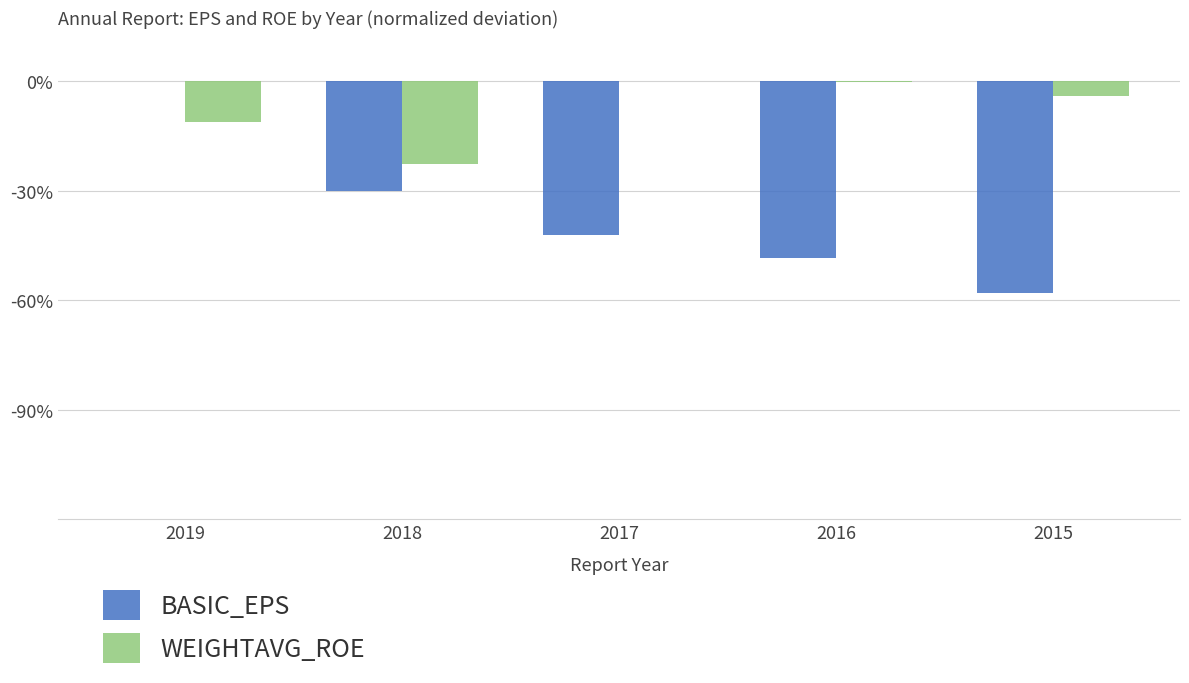

True or false: WEIGHTAVG_ROE has a value of -4.0 at 2015.

True